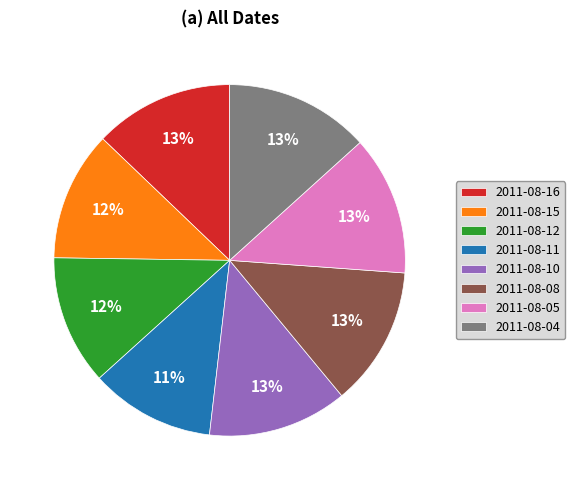

Does any single category account for the majority?

No